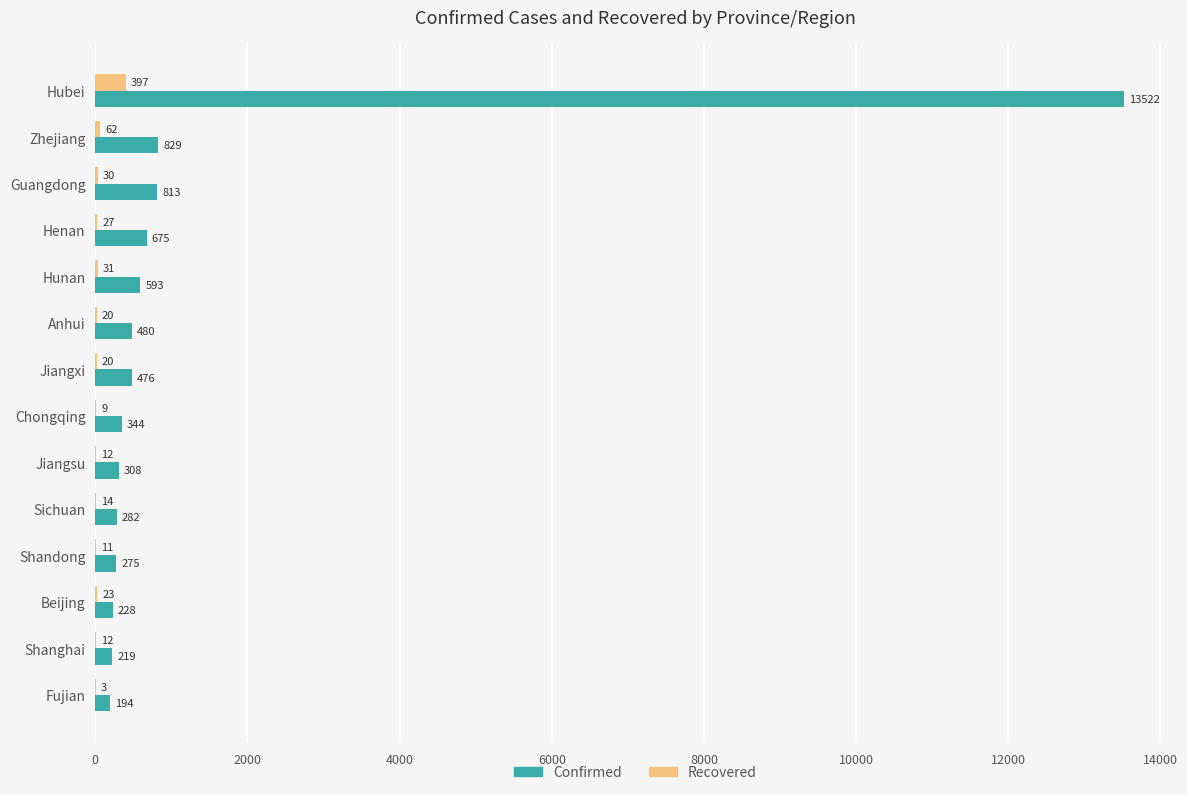

Which series has the largest total across all categories?

Confirmed